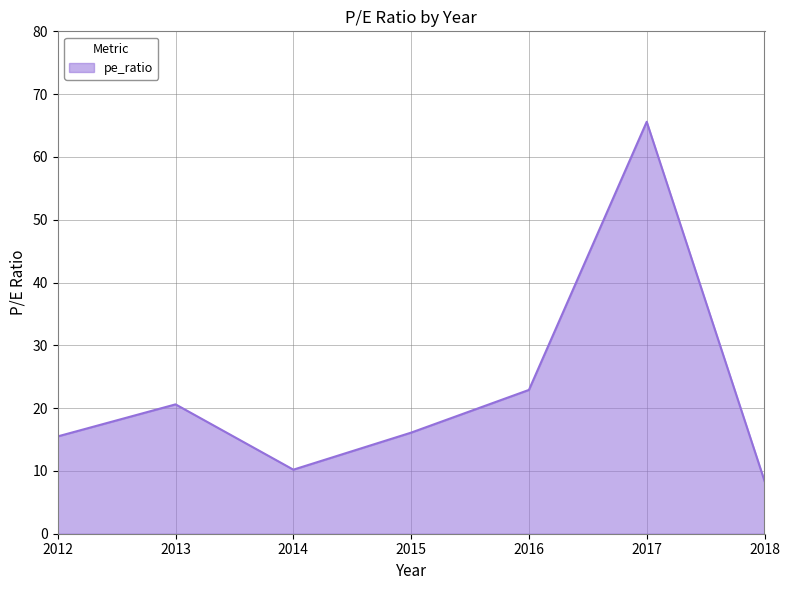

The value at 2016 is 22.9. True or false?

True